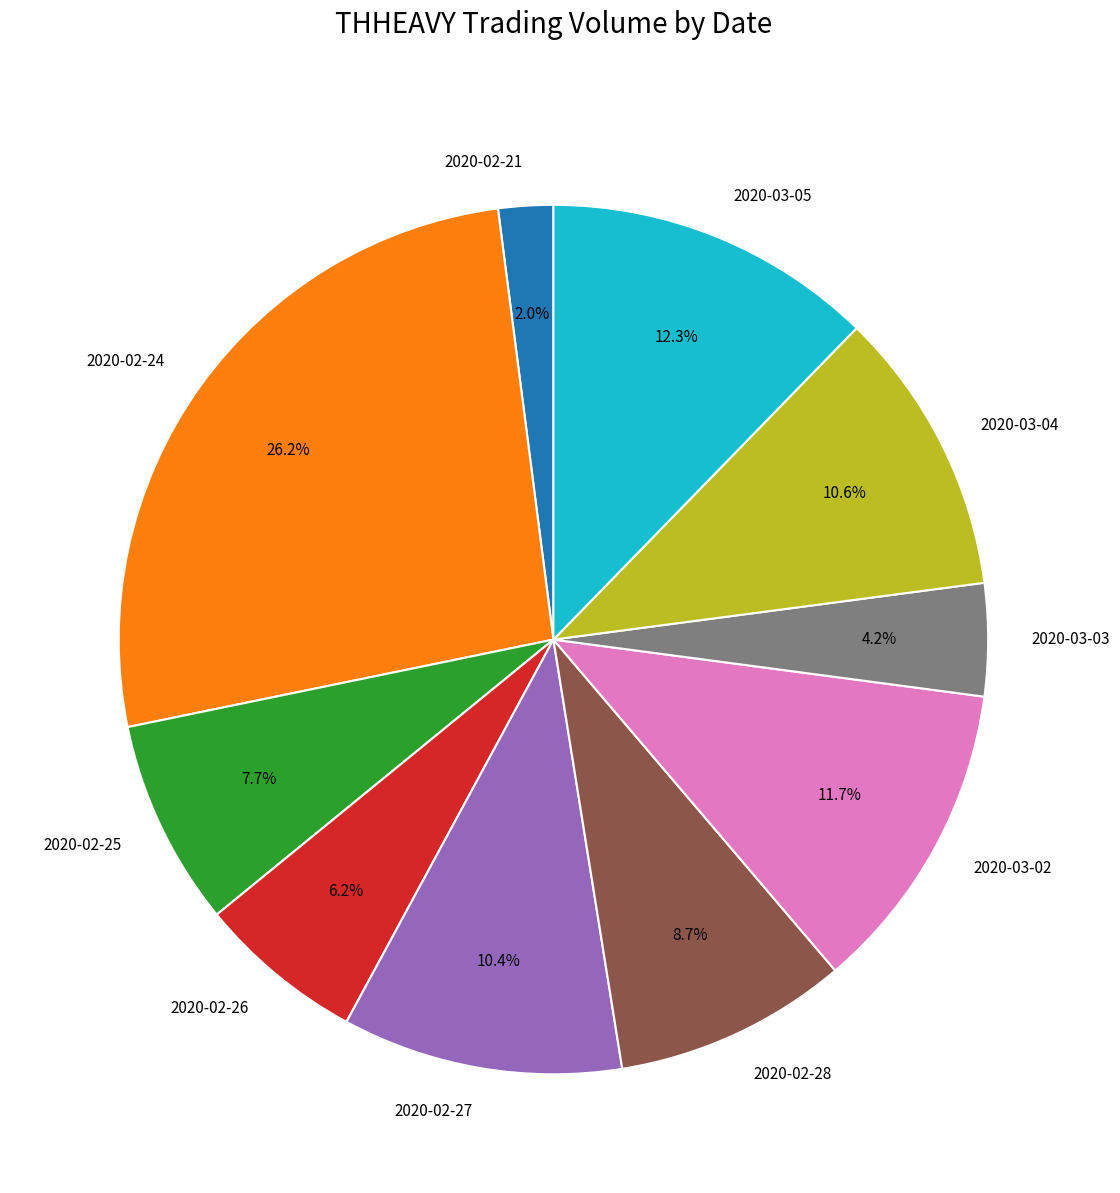

Count the number of slices in the pie.

10